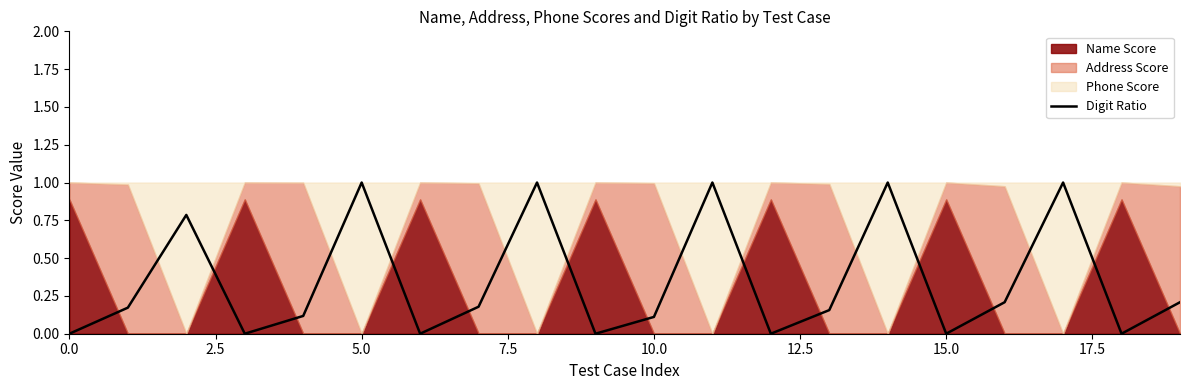

How many values are above zero?

13